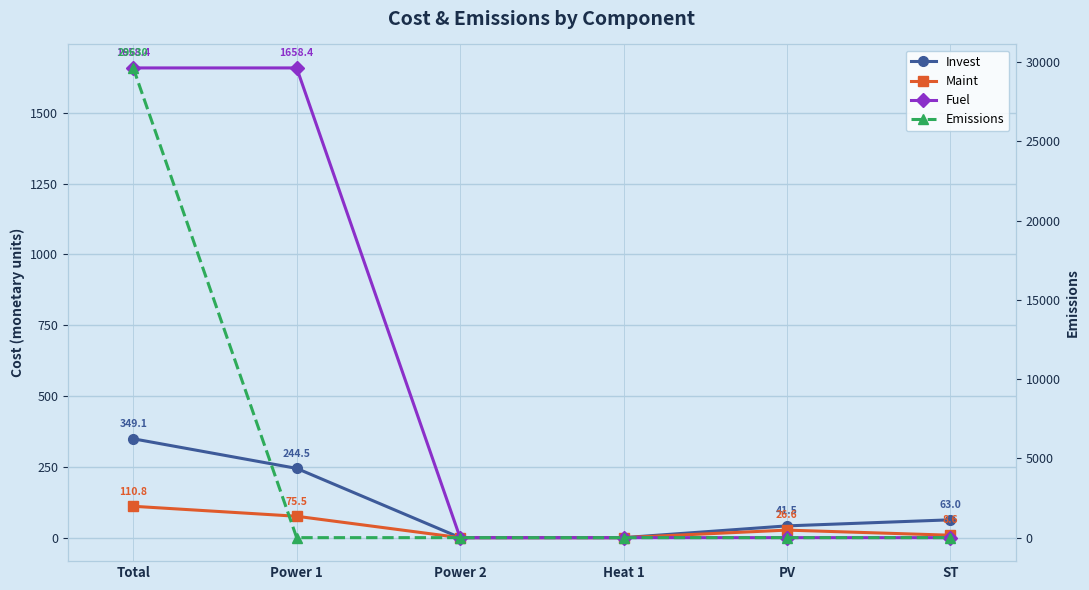

Which series has the largest total across all categories?

Emissions